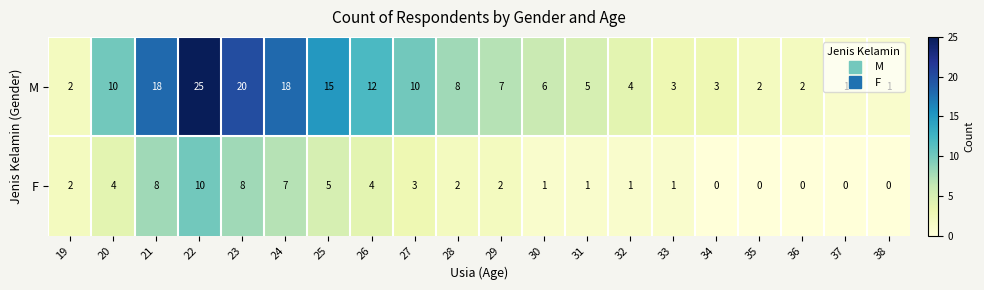

What is the spread (max minus min) of values at 31?

4